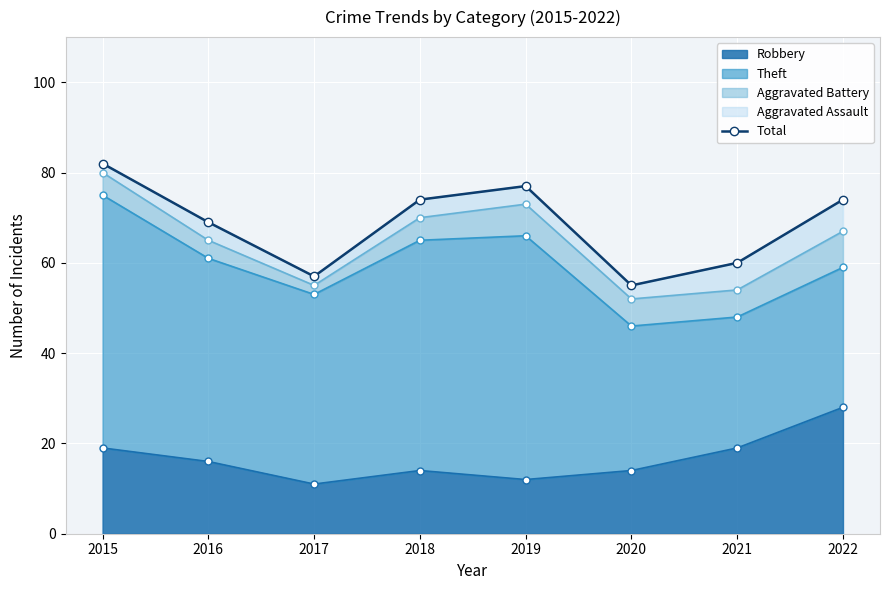

The value at 2017 is 57. True or false?

True